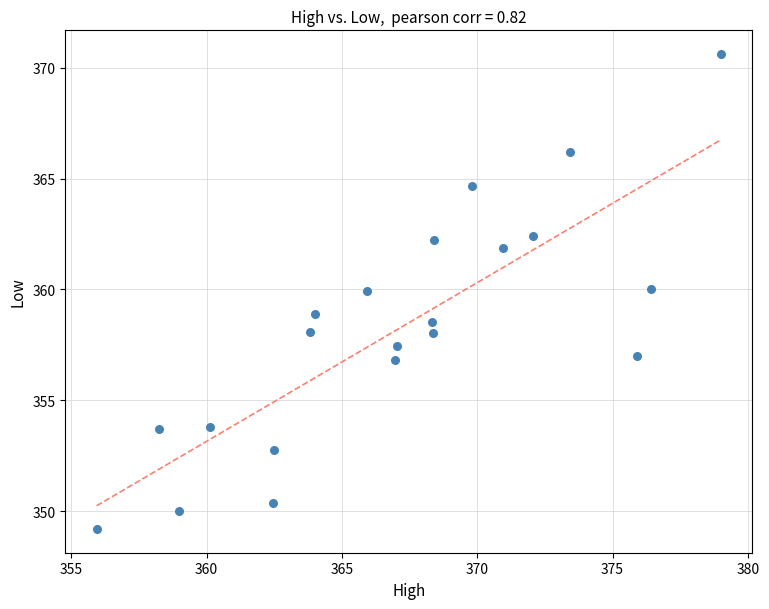

What is the range of Y values (max minus min)?

21.4